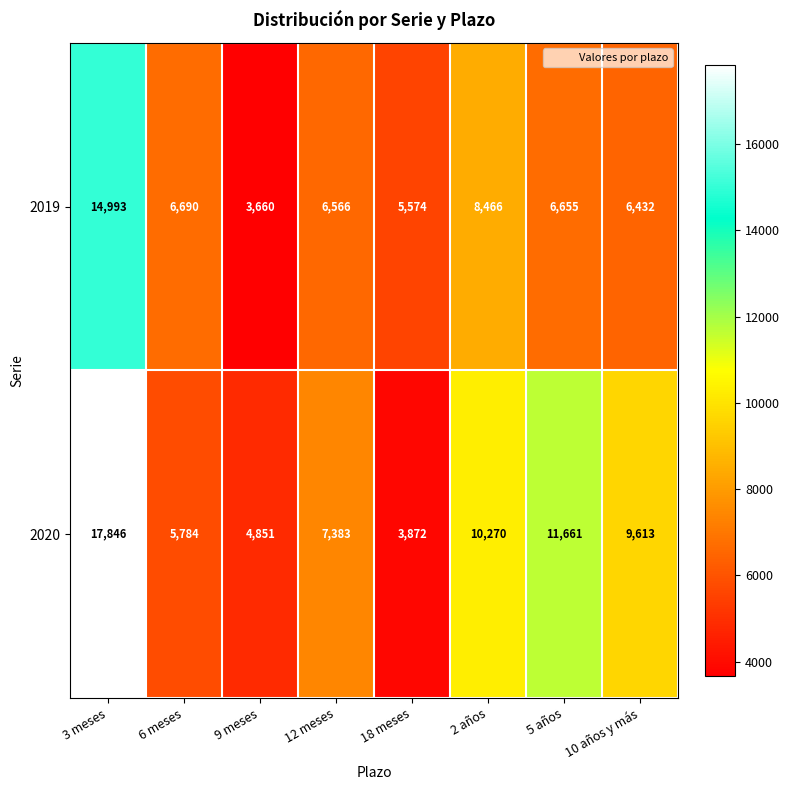

What is the lowest value of the 2019 series?

3660